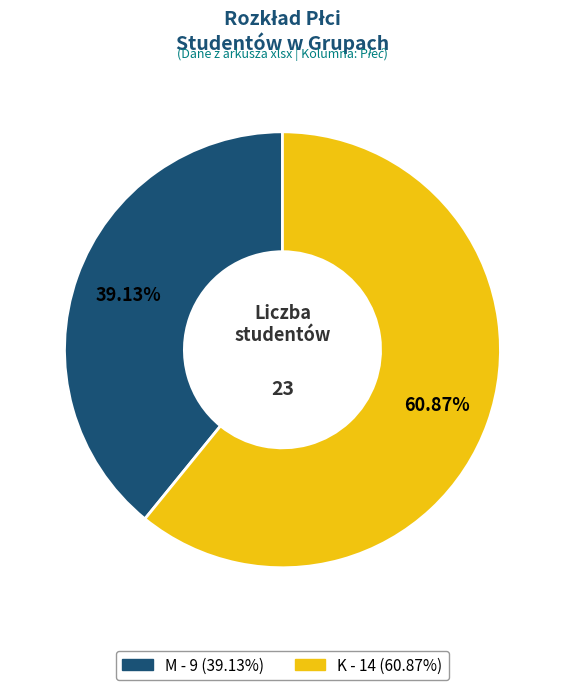

To the nearest percent, what percentage of the pie is M?

39%